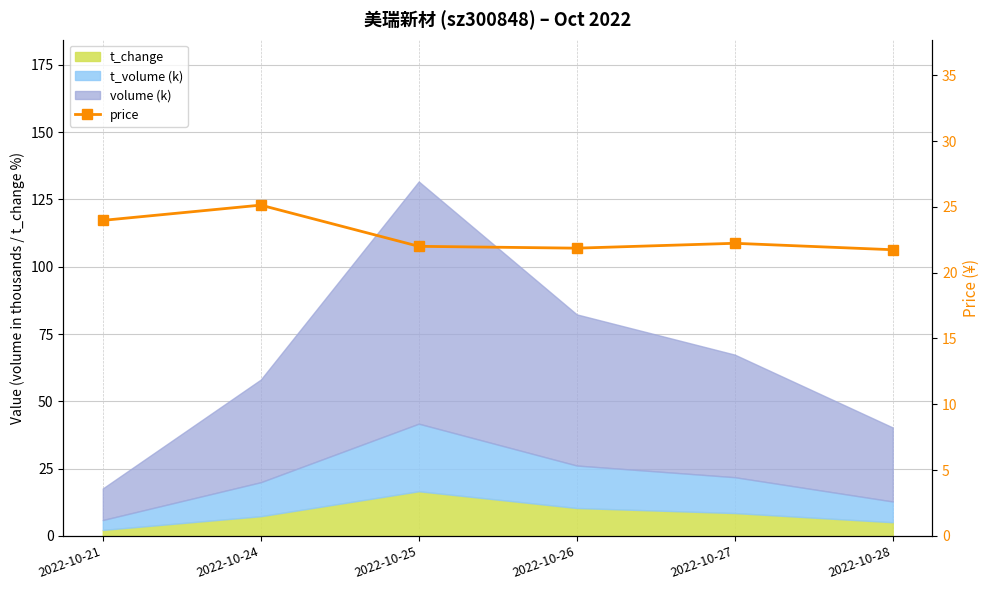

Reading left to right, what are all the values shown in this chart?

2022-10-21=24.0	2022-10-24=25.1	2022-10-25=22.0	2022-10-26=21.9	2022-10-27=22.2	2022-10-28=21.7